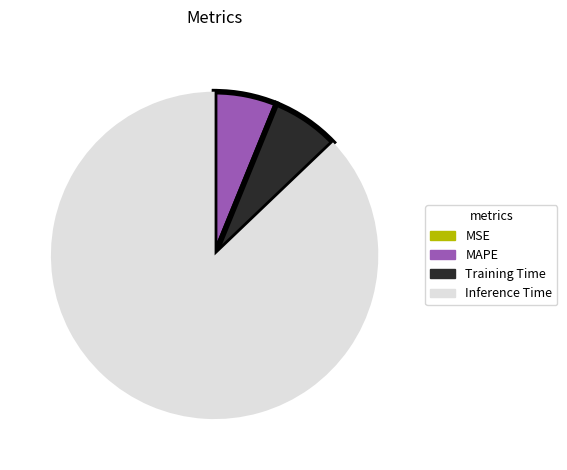

Is there any slice that represents more than half of the pie?

Yes